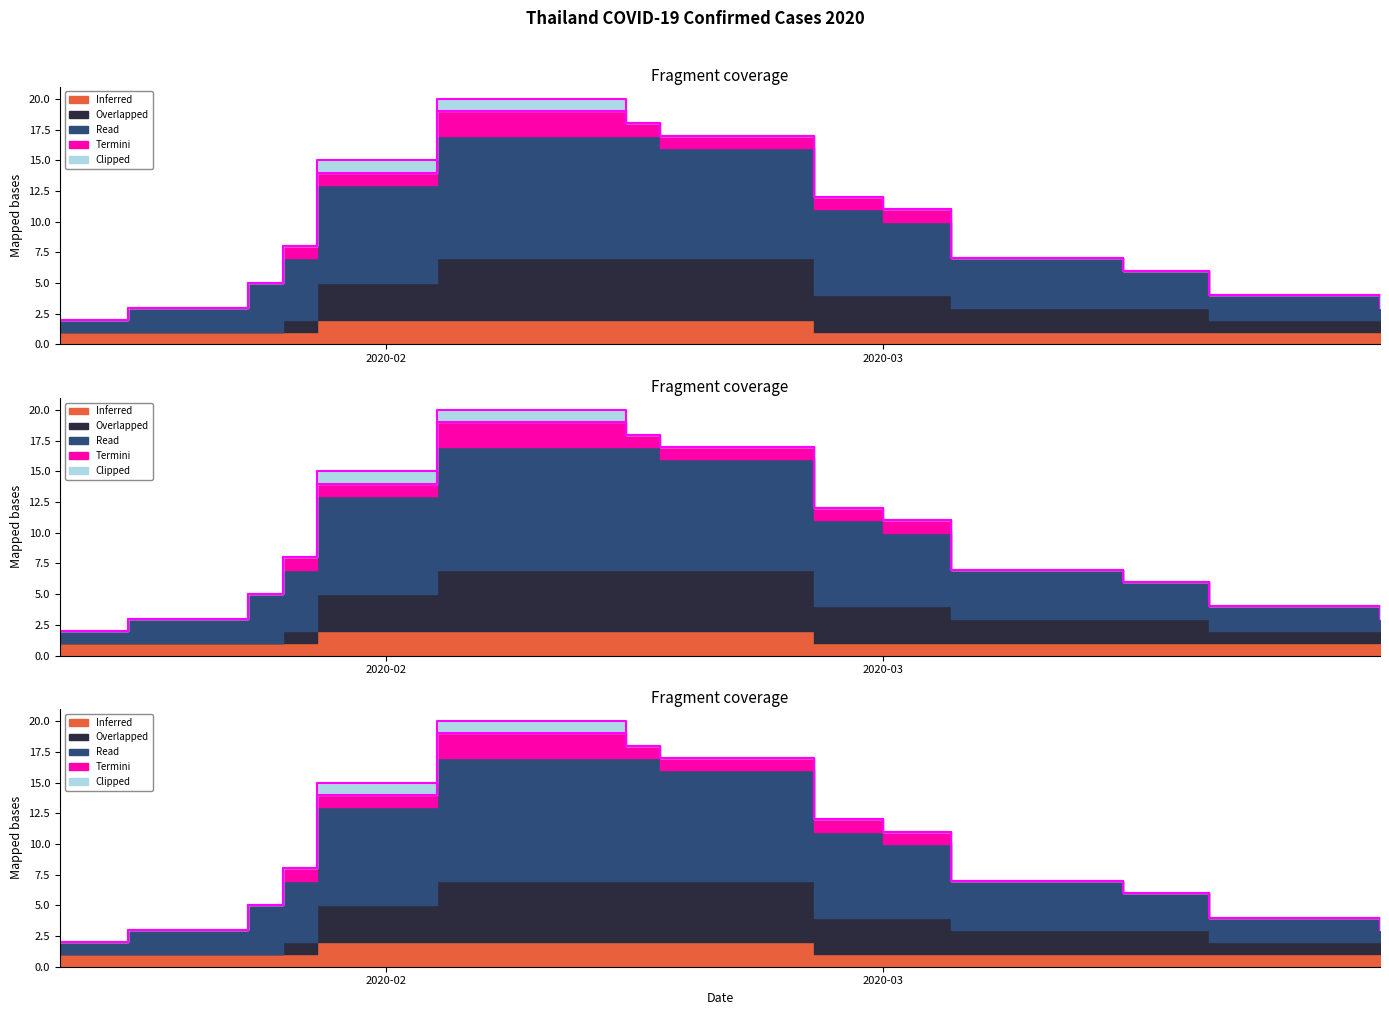

At how many categories does at least one series exceed 1?

19